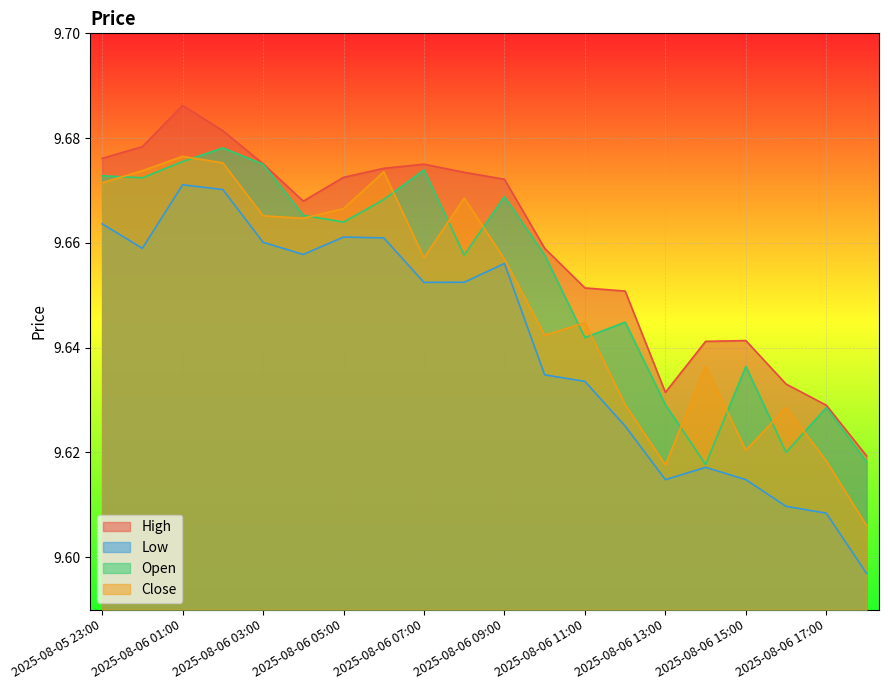

Which series changed the most between 2025-08-06 11:00 and 2025-08-06 15:00?

Close